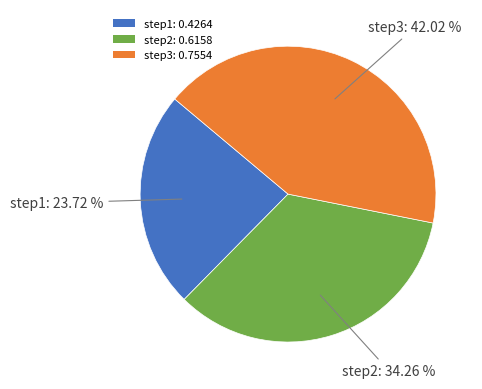

Count the number of slices in the pie.

3